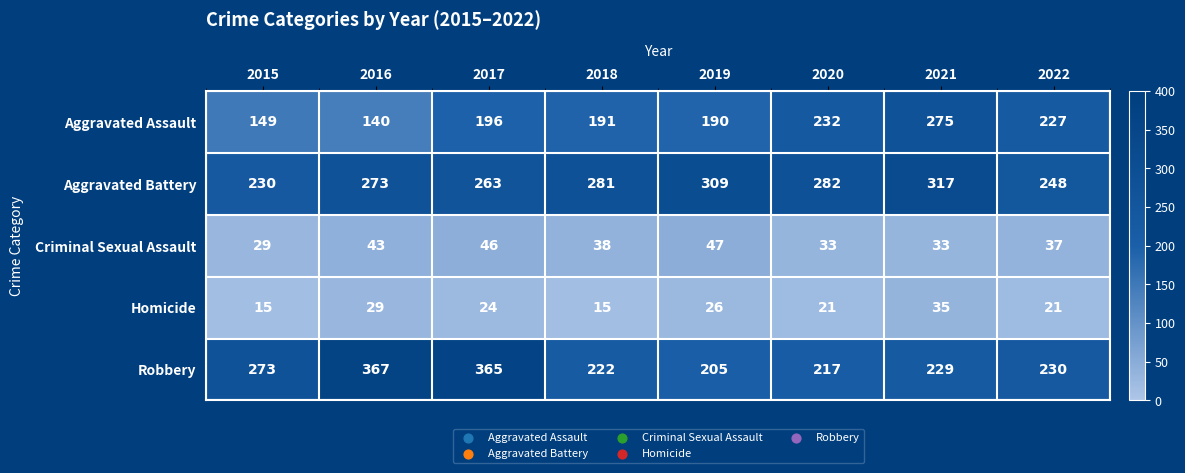

What is the total value across all series at 2018?

747